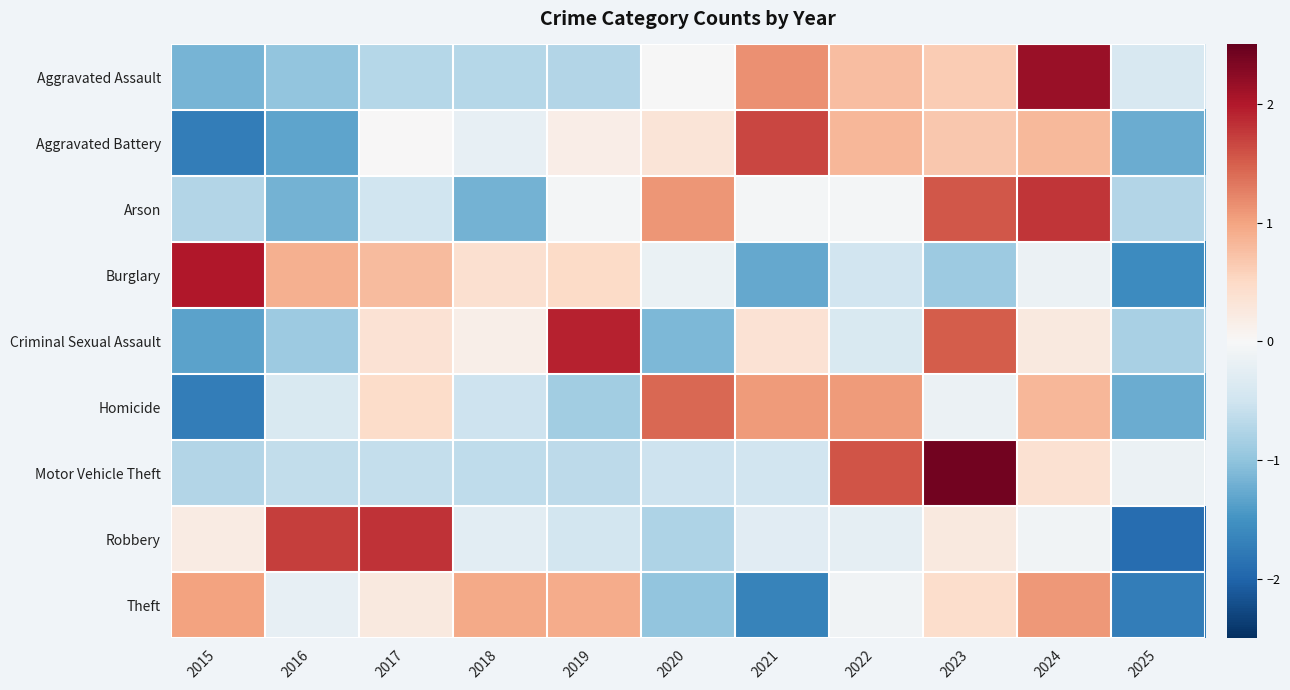

What is the total value across all series at 2018?

-2.0